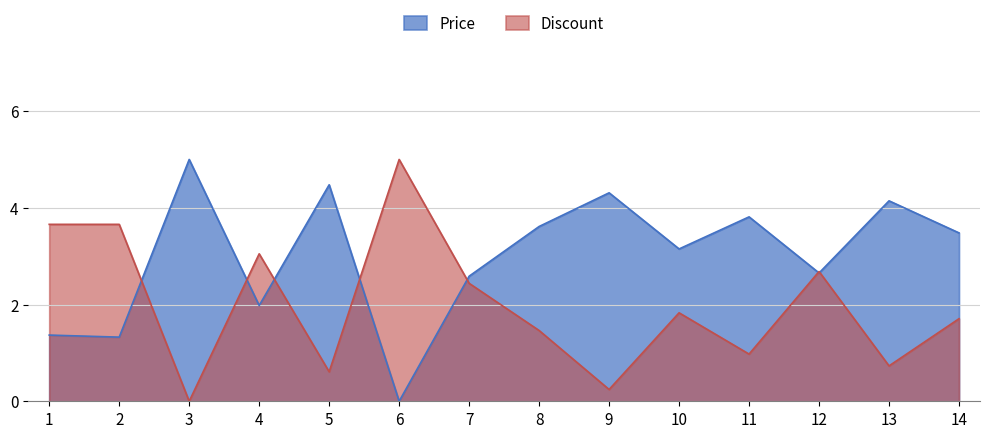

List the series in order of their overall mean, lowest first.

Discount, Price